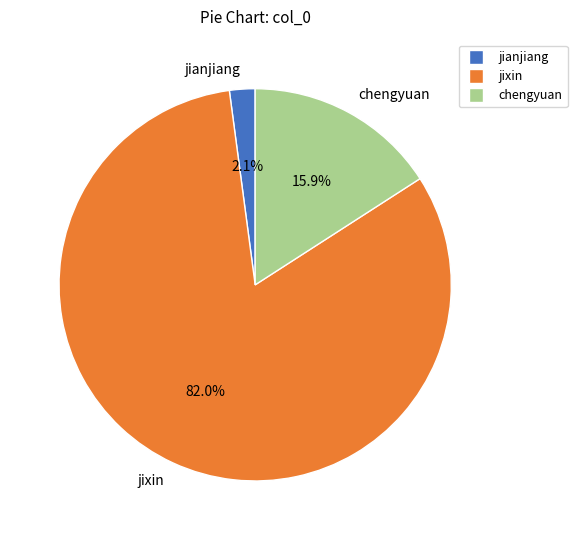

What percentage is NOT represented by jixin?

18.0%